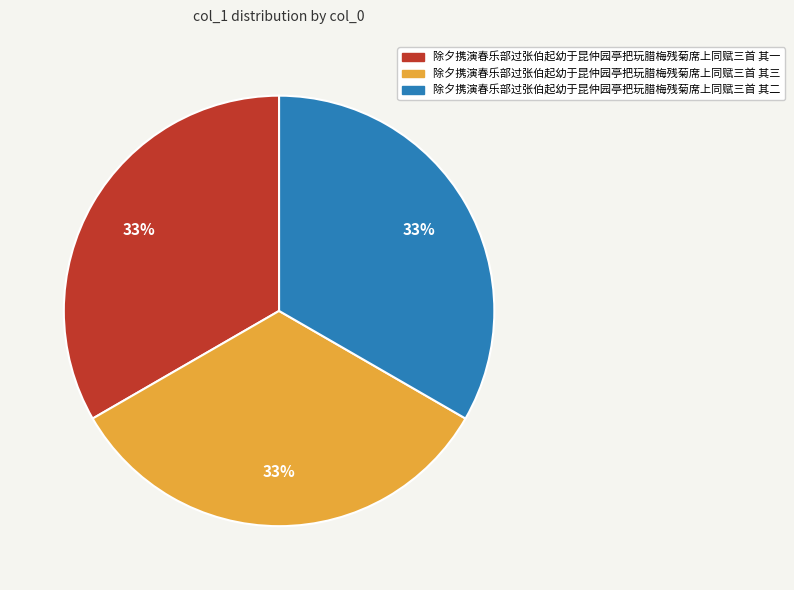

Do 除夕携演春乐部过张伯起幼于昆仲园亭把玩腊梅残菊席上同赋三首 其三 and 除夕携演春乐部过张伯起幼于昆仲园亭把玩腊梅残菊席上同赋三首 其二 together represent more than half of the pie?

Yes